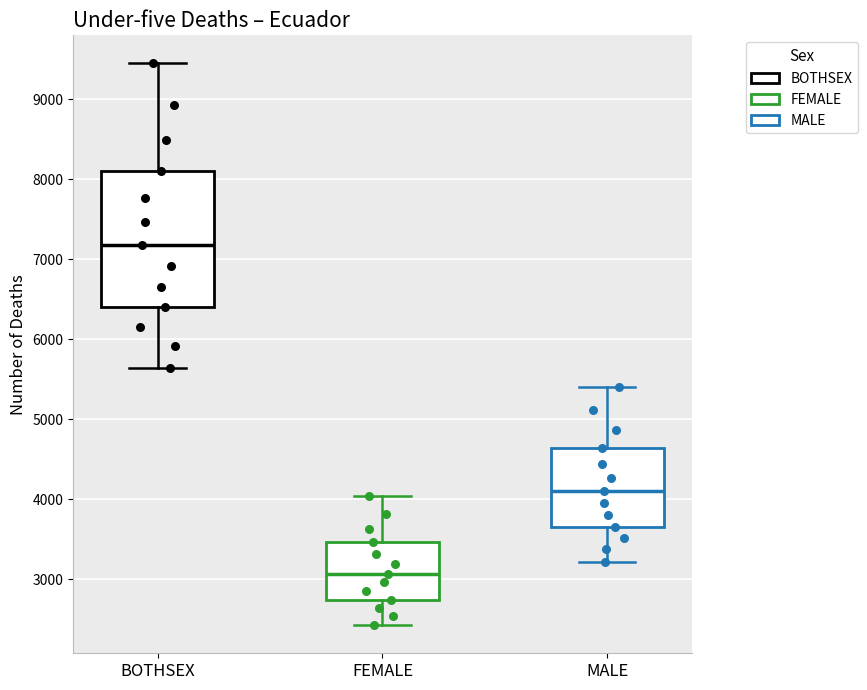

Where is the upper edge of the box for BOTHSEX on the y-axis? The values are not printed on the chart, so give them approximately, as read against the axis.

8100